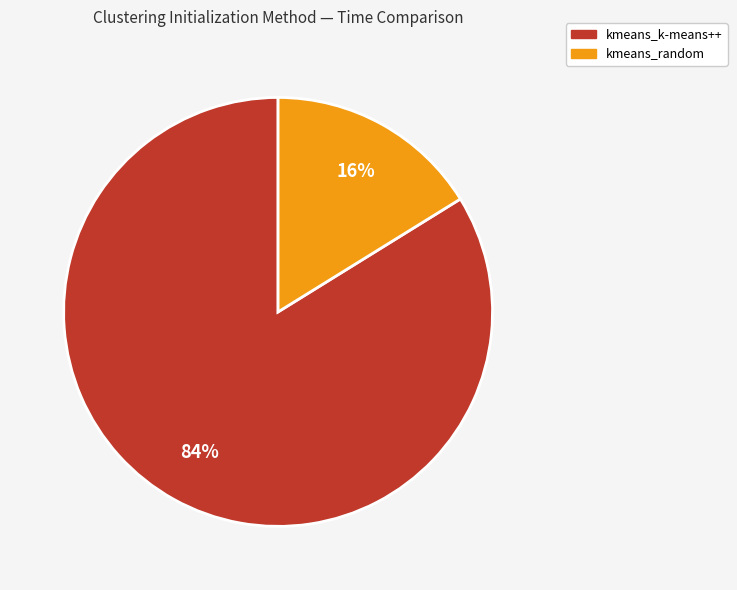

Which category has the biggest portion of the pie?

kmeans_k-means++